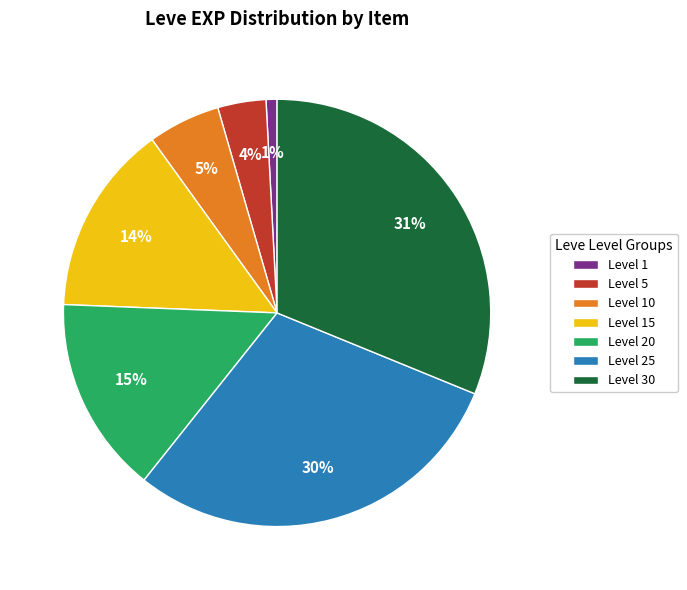

What percentage is the Level 5 slice, to the nearest percent?

4%